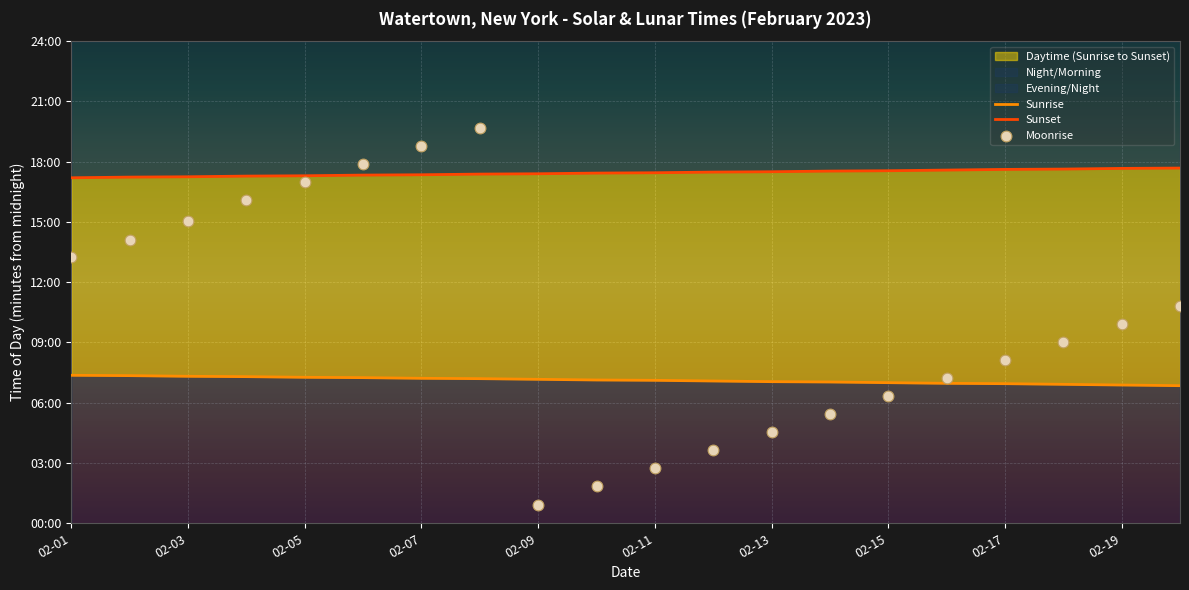

Which series has the largest total across all categories?

Sunset